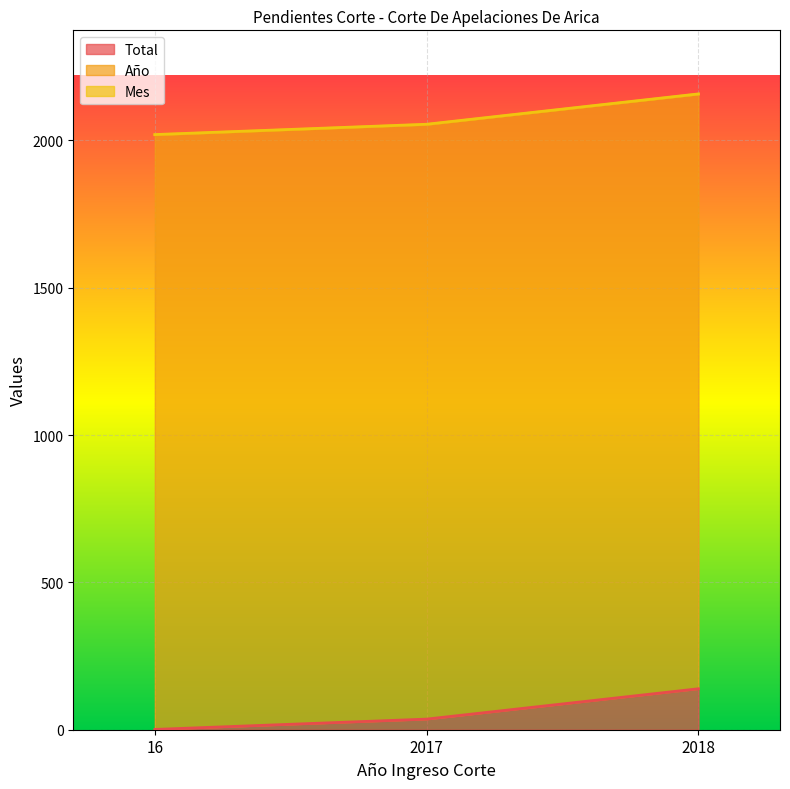

What is the smallest value displayed?

1